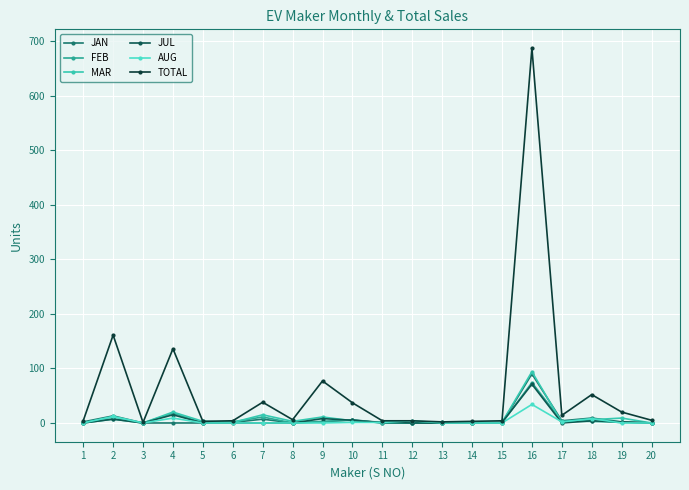

Reading left to right, list all the values displayed in this chart.

JAN: 1=2	2=13	3=0	4=0	5=0	6=1	7=7	8=0	9=2	10=6	11=0	12=0	13=0	14=0	15=0	16=90	17=4	18=9	19=2	20=0
FEB: 1=0	2=7	3=0	4=18	5=0	6=2	7=11	8=0	9=3	10=5	11=0	12=0	13=0	14=0	15=0	16=74	17=3	18=3	19=1	20=0
MAR: 1=0	2=11	3=0	4=20	5=3	6=1	7=15	8=3	9=11	10=4	11=1	12=0	13=1	14=1	15=1	16=94	17=1	18=6	19=9	20=0
JUL: 1=0	2=7	3=0	4=15	5=0	6=0	7=0	8=0	9=8	10=5	11=1	12=0	13=0	14=0	15=1	16=71	17=0	18=4	19=2	20=0
AUG: 1=0	2=12	3=0	4=9	5=0	6=0	7=0	8=0	9=0	10=1	11=1	12=4	13=0	14=0	15=0	16=34	17=2	18=8	19=0	20=0
TOTAL: 1=4	2=161	3=1	4=136	5=3	6=4	7=38	8=6	9=77	10=37	11=4	12=4	13=2	14=3	15=4	16=687	17=14	18=52	19=20	20=5